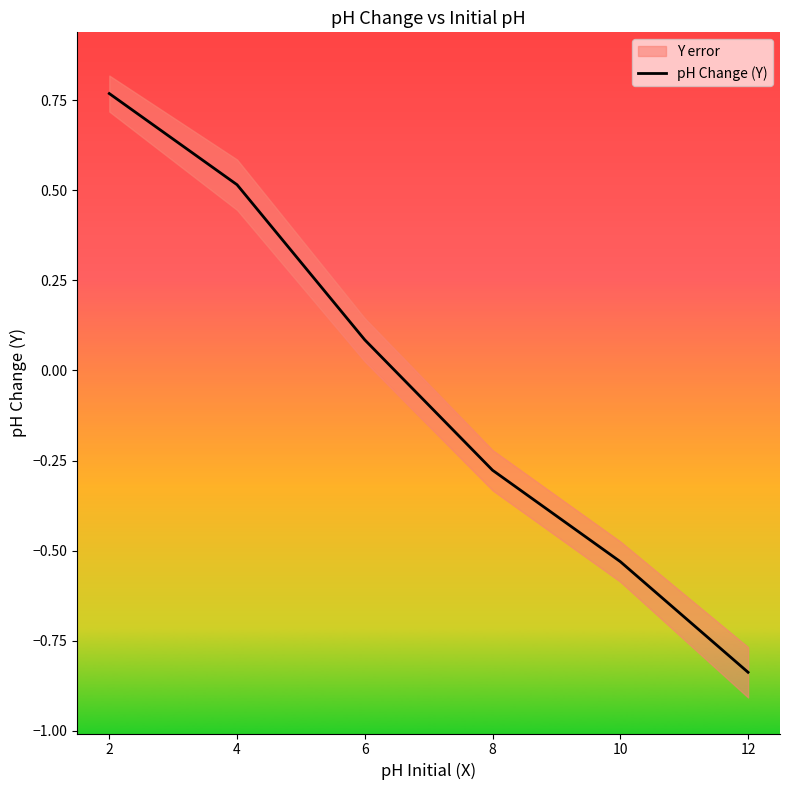

Rank the categories by value from highest to lowest.

2, 4, 6, 8, 10, 12